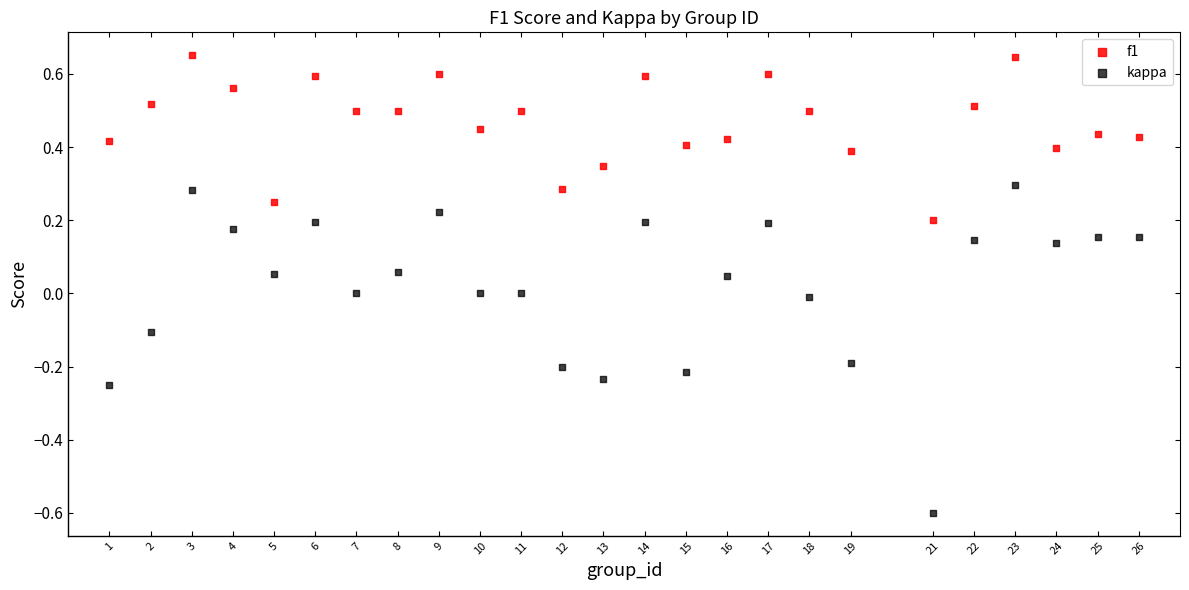

Which series contains the highest Y value?

f1